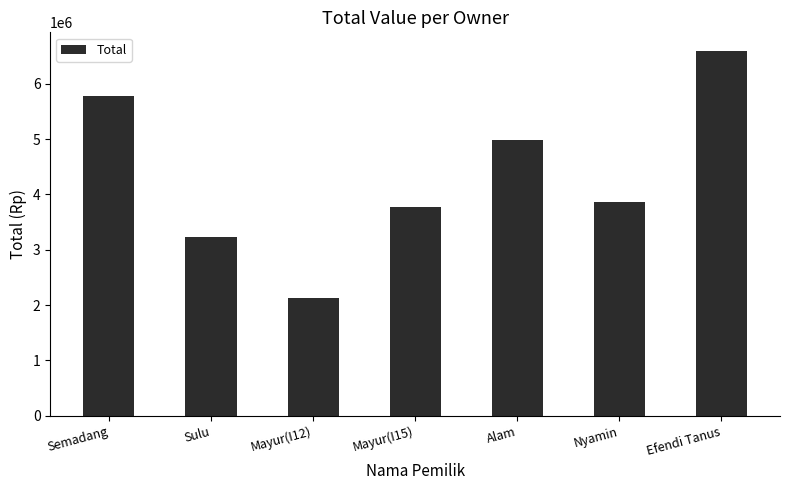

At which label is the value closest to 4365000?

Nyamin